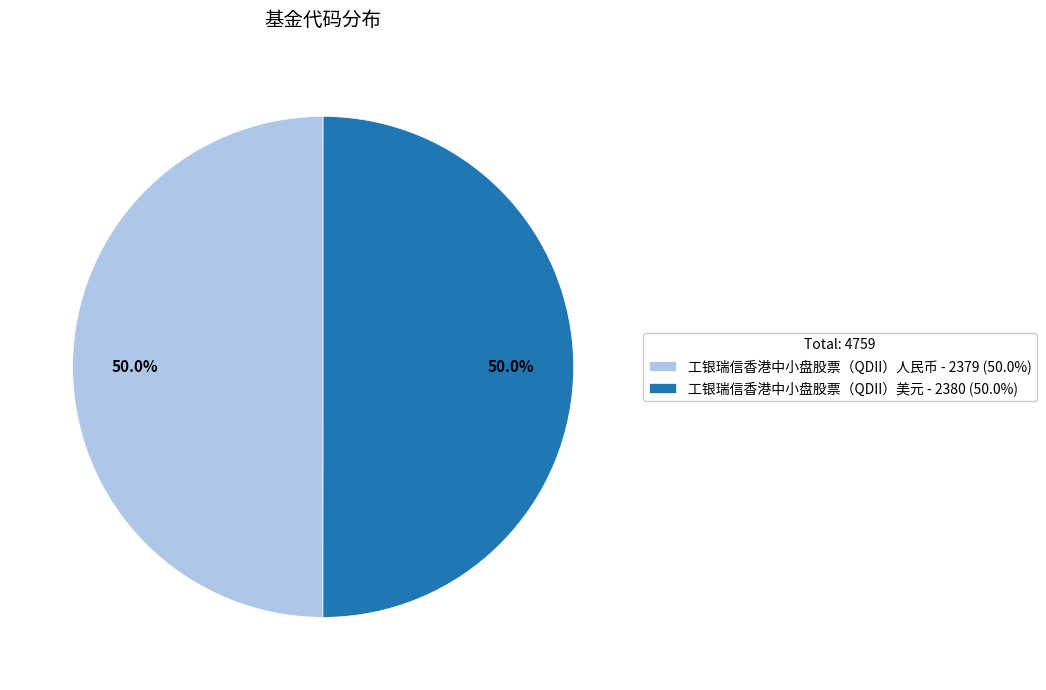

How many segments does this pie chart have?

2